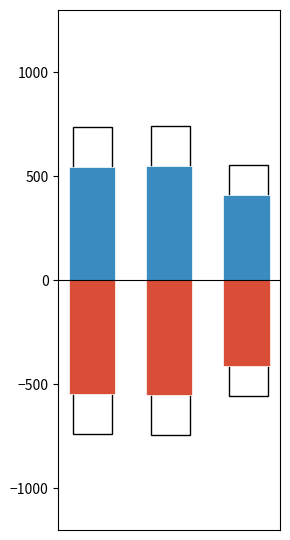

Reading right to left, transcribe all the data shown in this chart.

col_0_positive: 2=410.5	1=550.0	0=546.3
col_0_negative: 2=-410.5	1=-550.0	0=-546.3